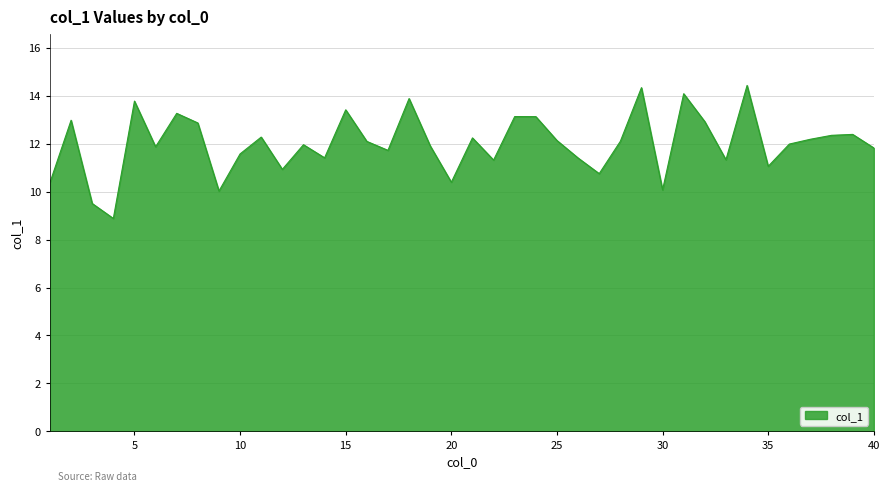

What is the minimum value shown in the chart?

8.9